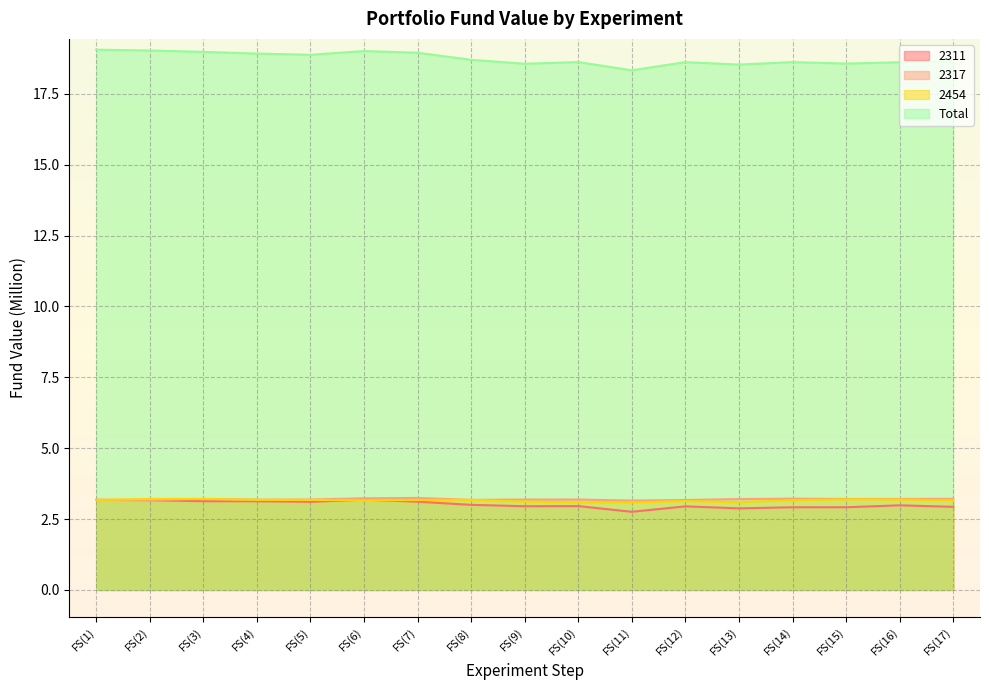

What is the total value across all series at FS(9)?

27.8